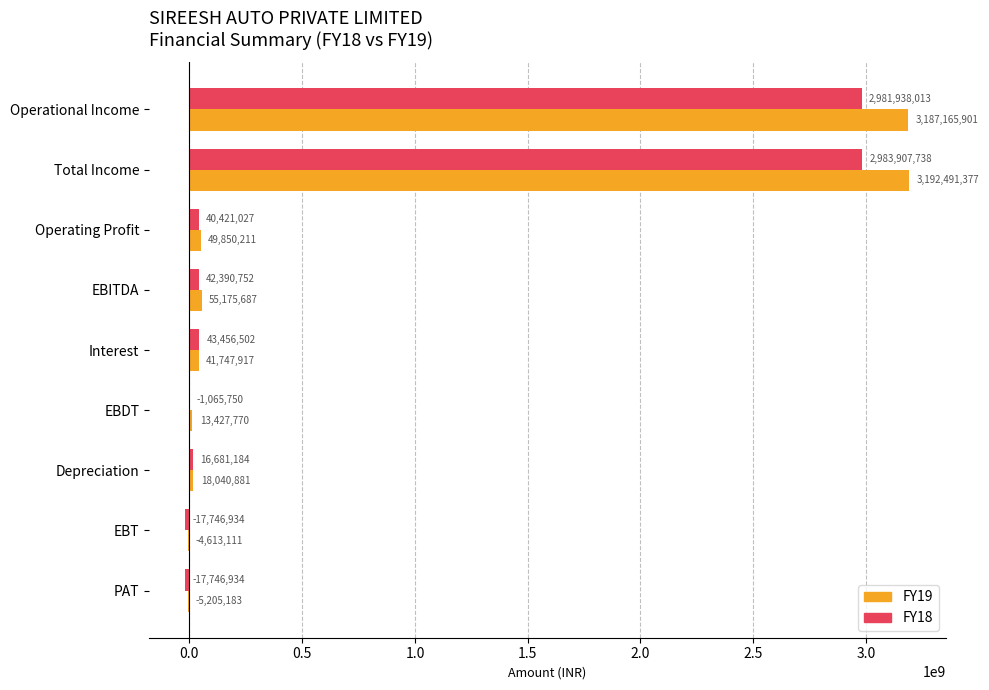

Is it true that FY18 equals 42390752 at EBITDA?

True